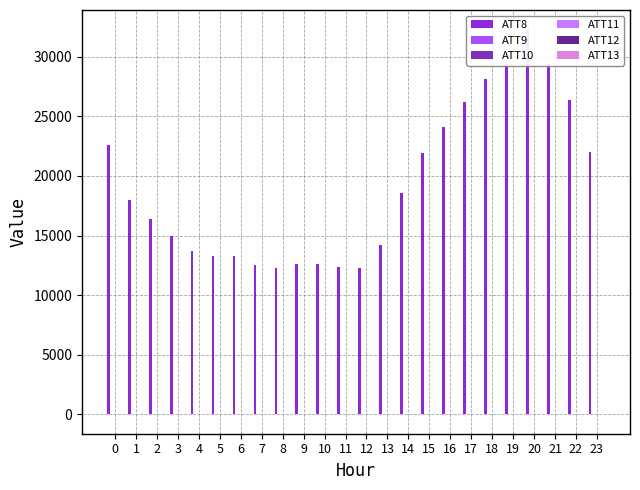

The ATT13 series shows -3.4 at 4. True or false?

True